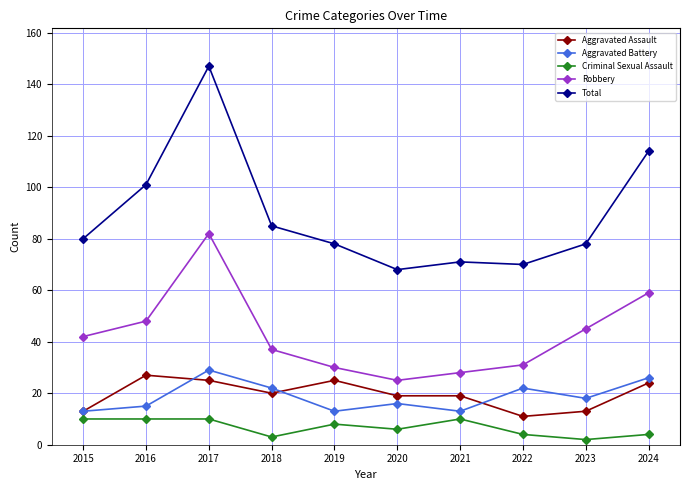

At which category does Aggravated Assault reach its first local peak?

2016